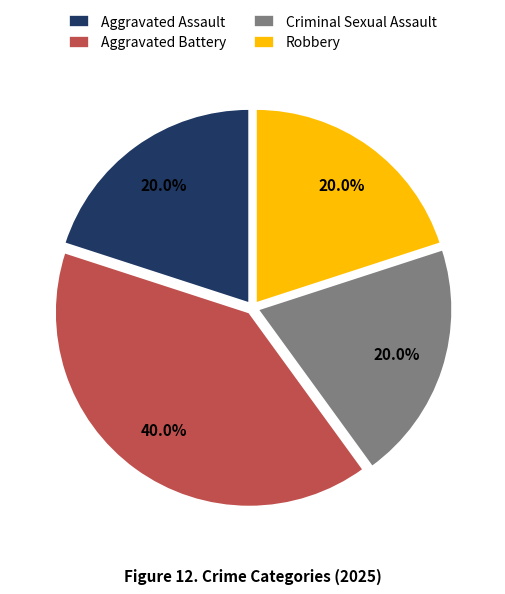

Which slice is the largest?

Aggravated Battery